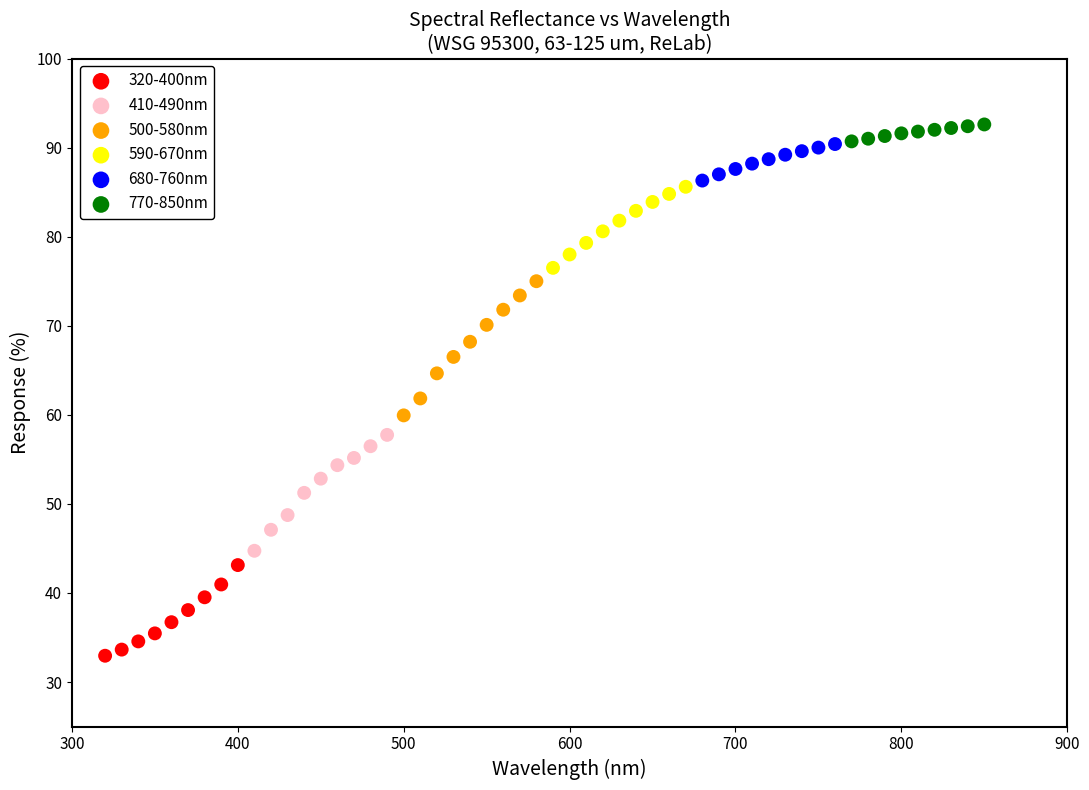

Which series has the largest Y range (max minus min)?

500-580nm